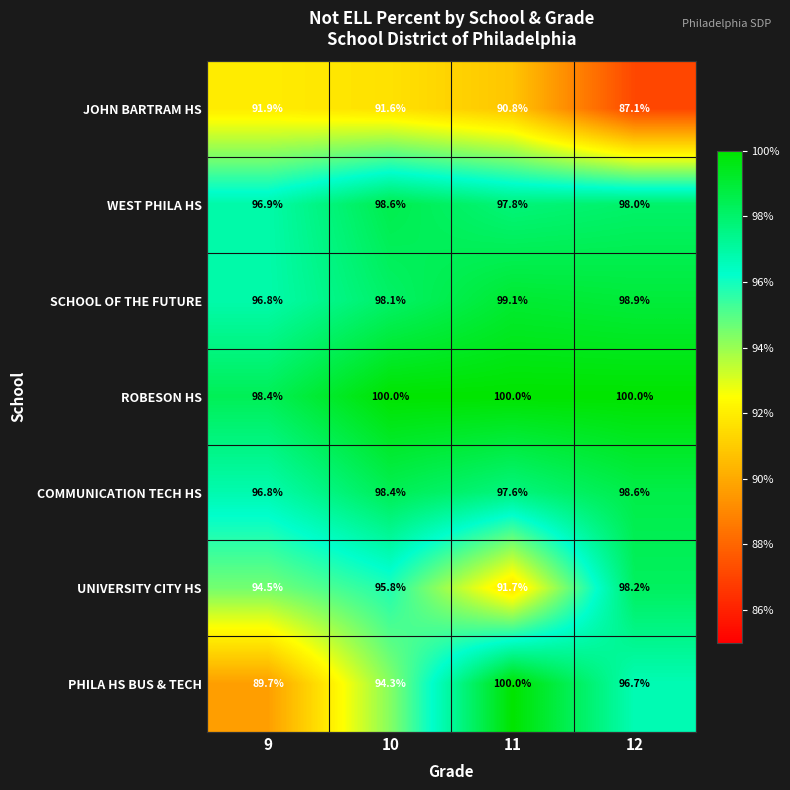

What is the approximate value of UNIVERSITY CITY HS at 11?

91.7